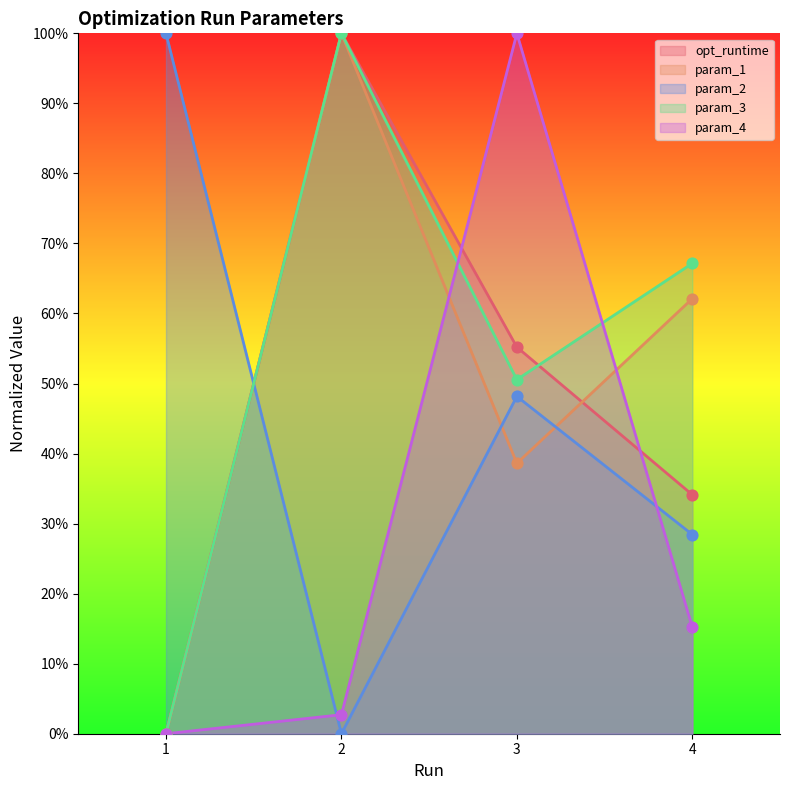

At how many categories does at least one series exceed 0?

4